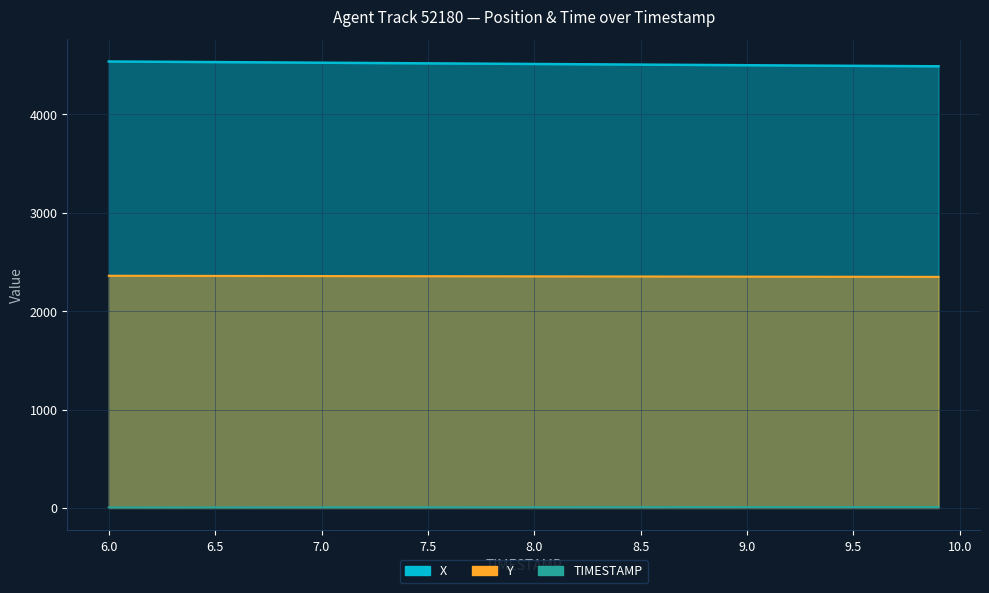

How many lines are shown in the chart?

1